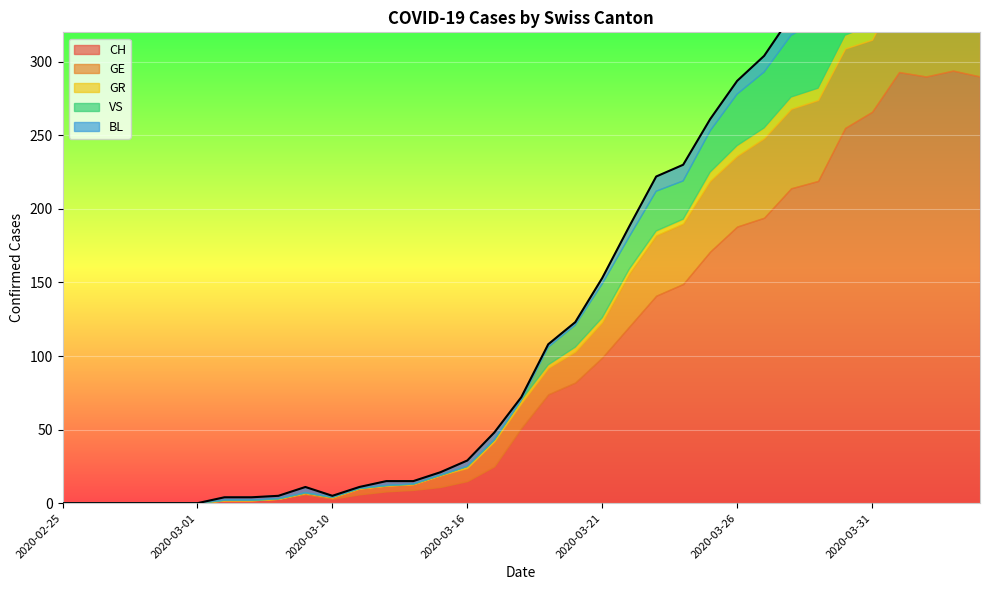

True or false: GR and CH cross at least once.

False